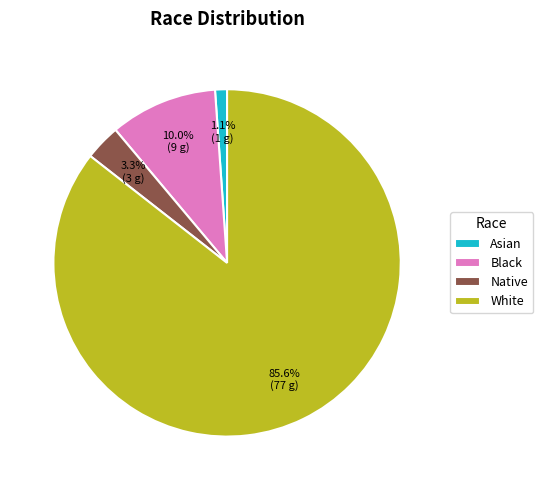

Which slice is the smallest?

Asian